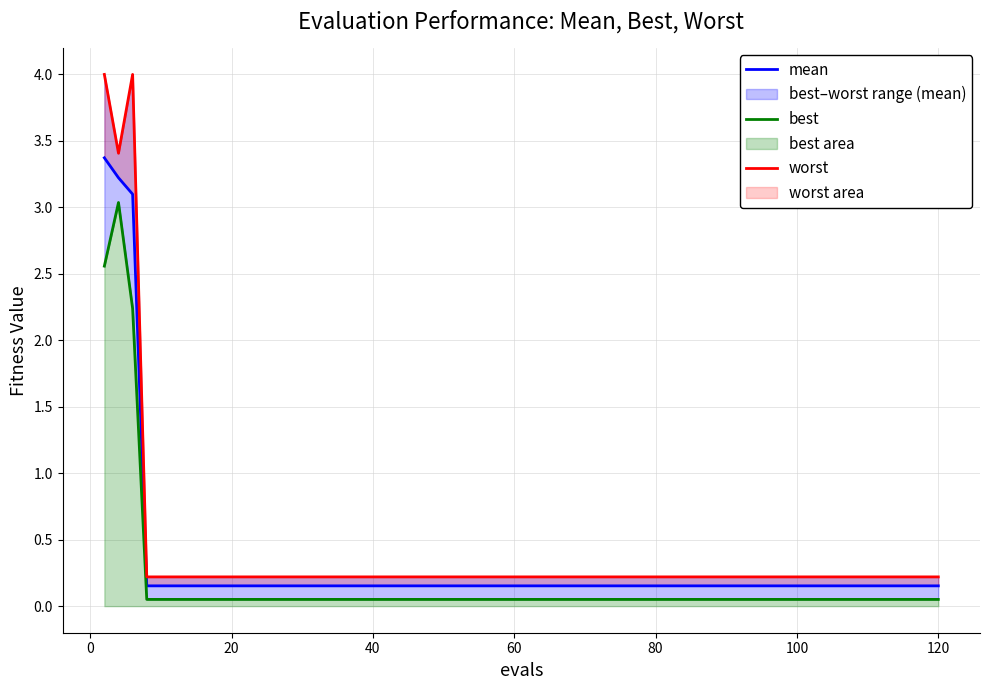

Does the chart have visible grid lines?

Yes